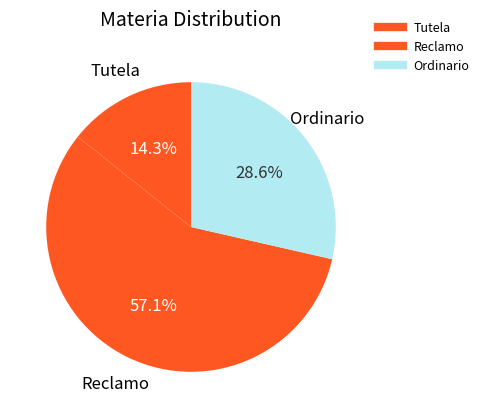

Approximately how many times larger is the value at Ordinario compared to Reclamo?

0.5